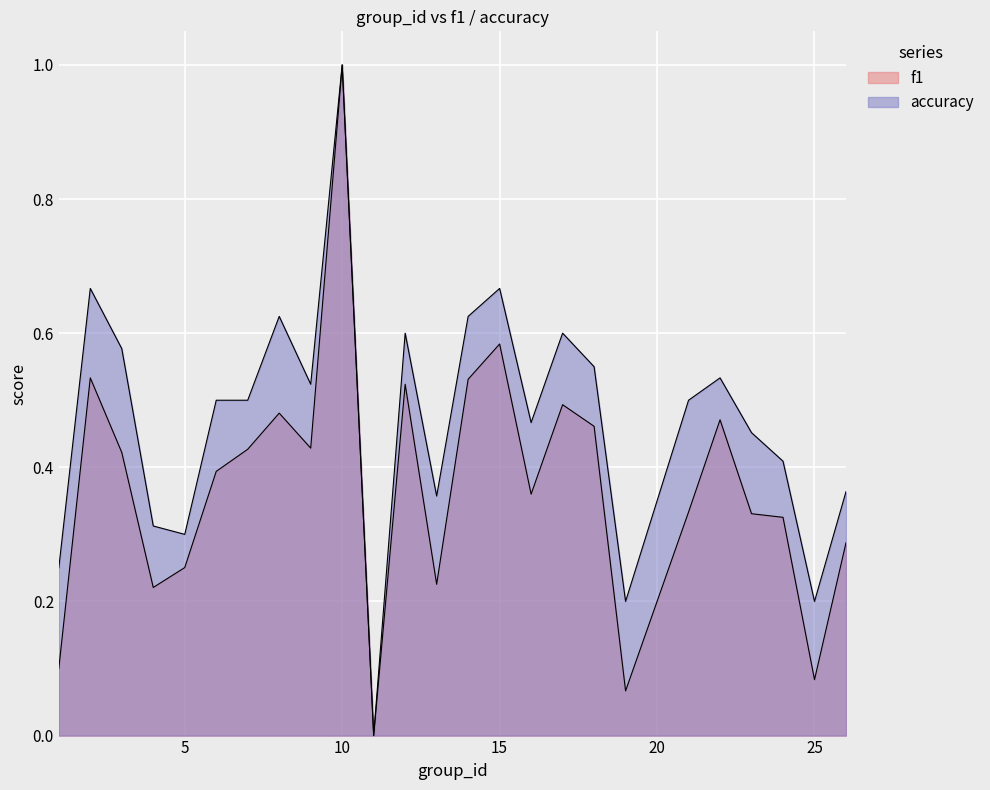

What is the difference between the maximum and second lowest values in the f1 series?

0.9